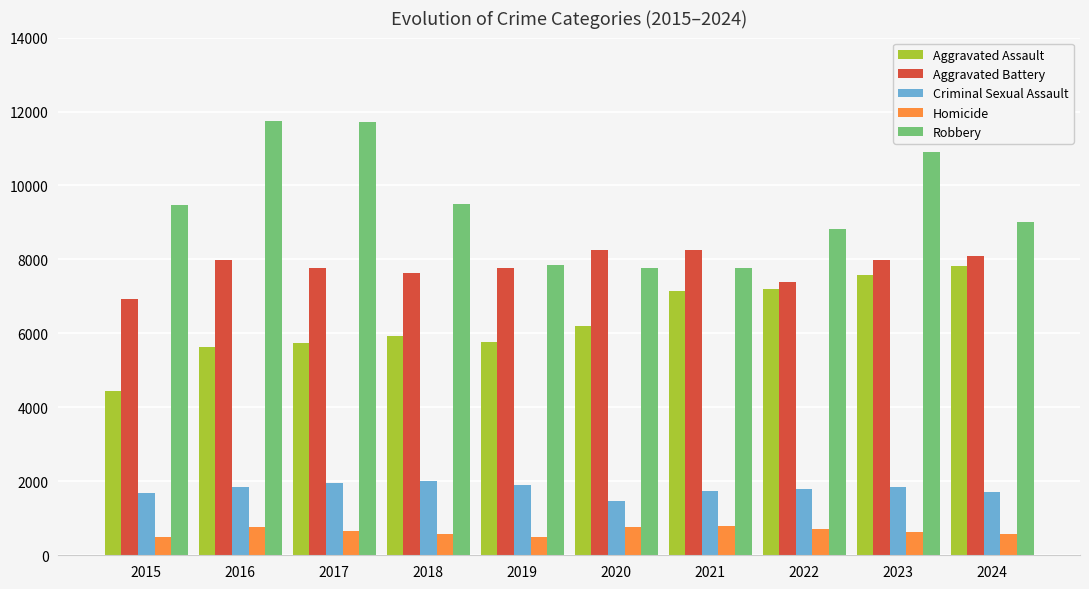

Which series has the largest total across all categories?

Robbery